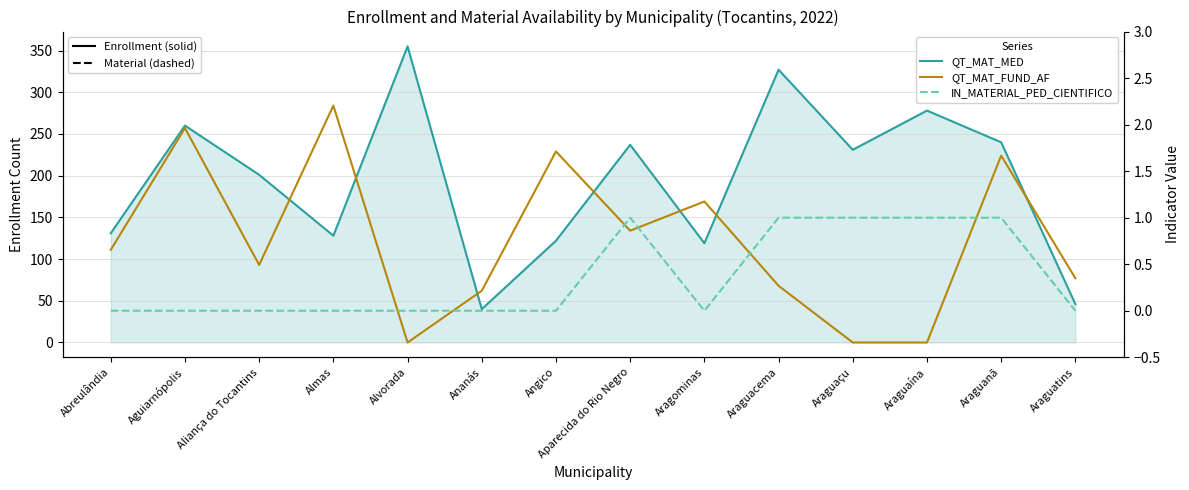

What position from the left is Aparecida do Rio Negro?

8